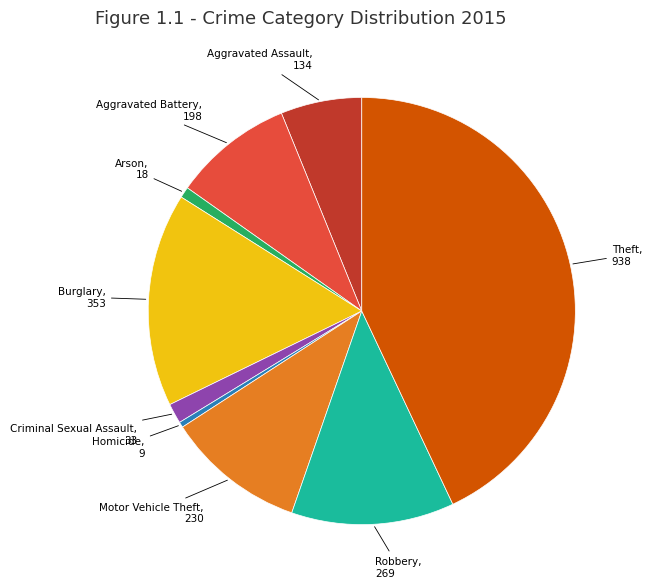

Does any single category account for the majority?

No